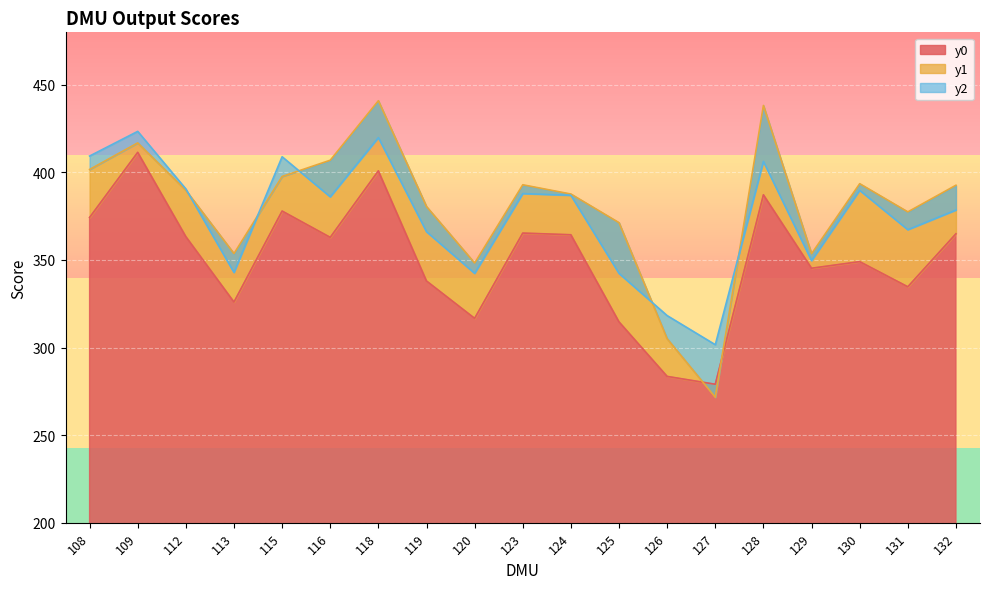

At which category does y0 reach its first local valley?

113